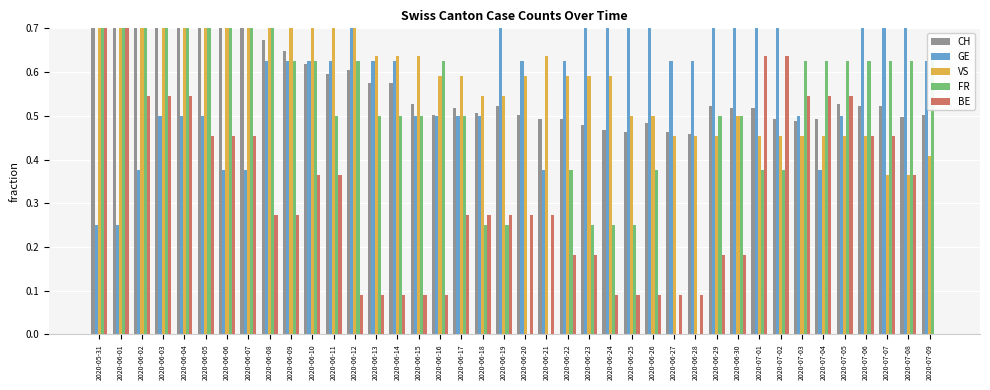

The value of GE at 2020-06-07 is 0.2. True or false?

False